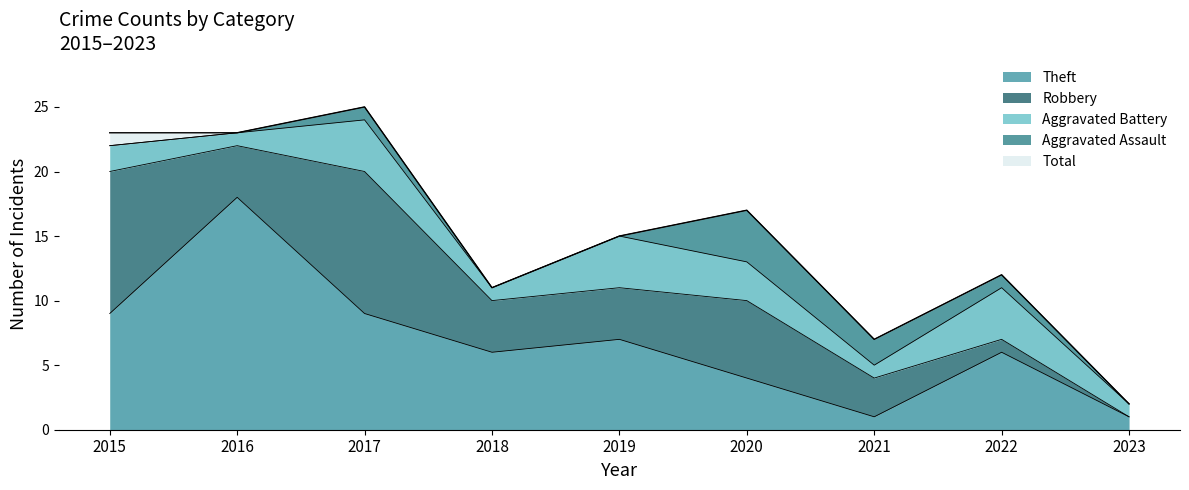

At 2017, list the series in order from smallest to largest.

Aggravated Assault, Aggravated Battery, Theft, Robbery, Total